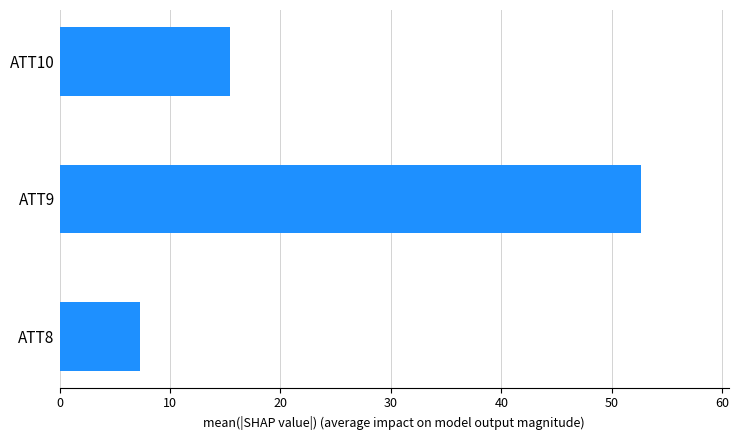

Are the bars horizontal?

Yes